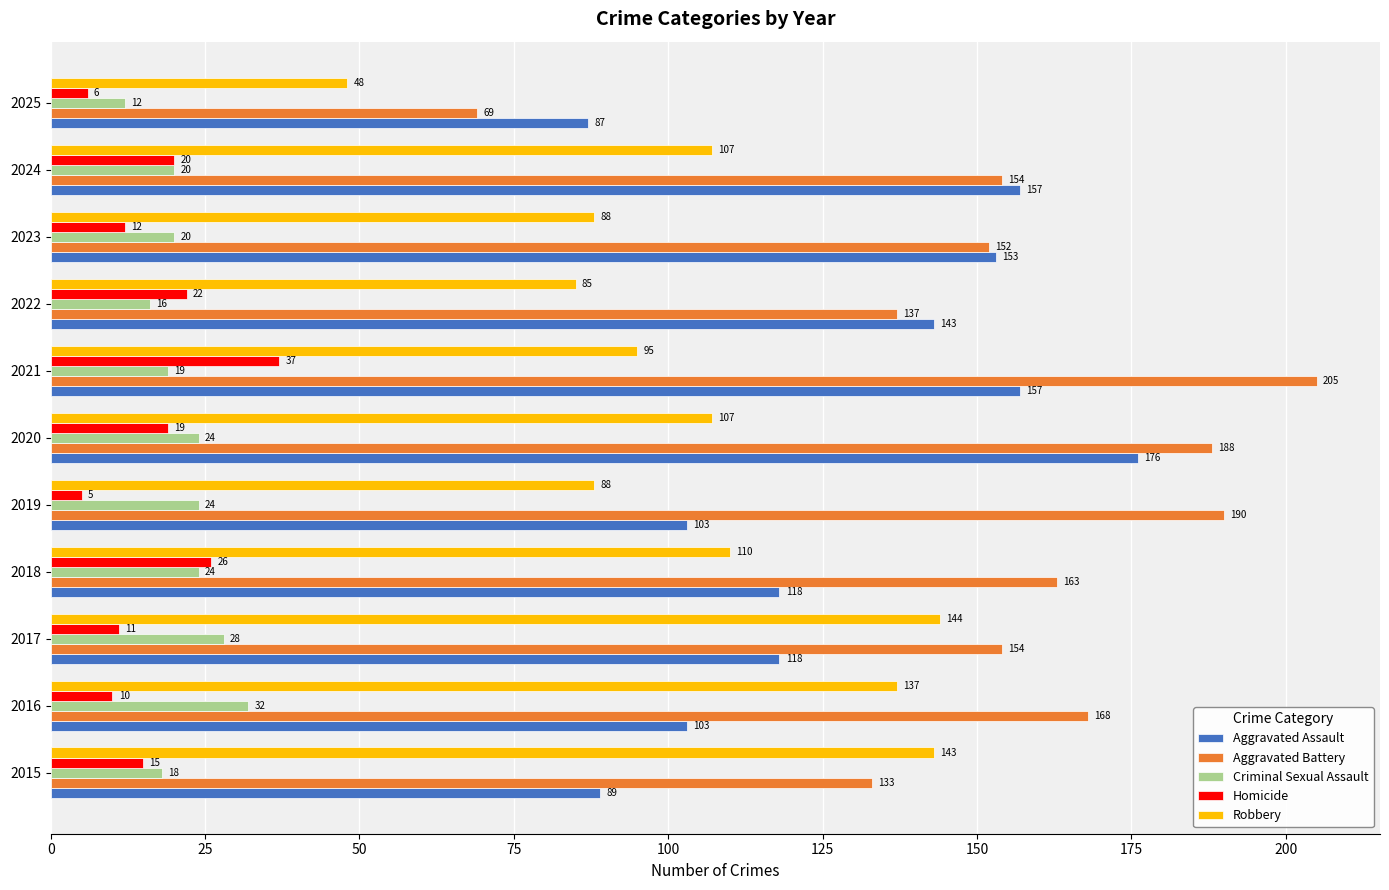

At how many categories does at least one series exceed 96?

10